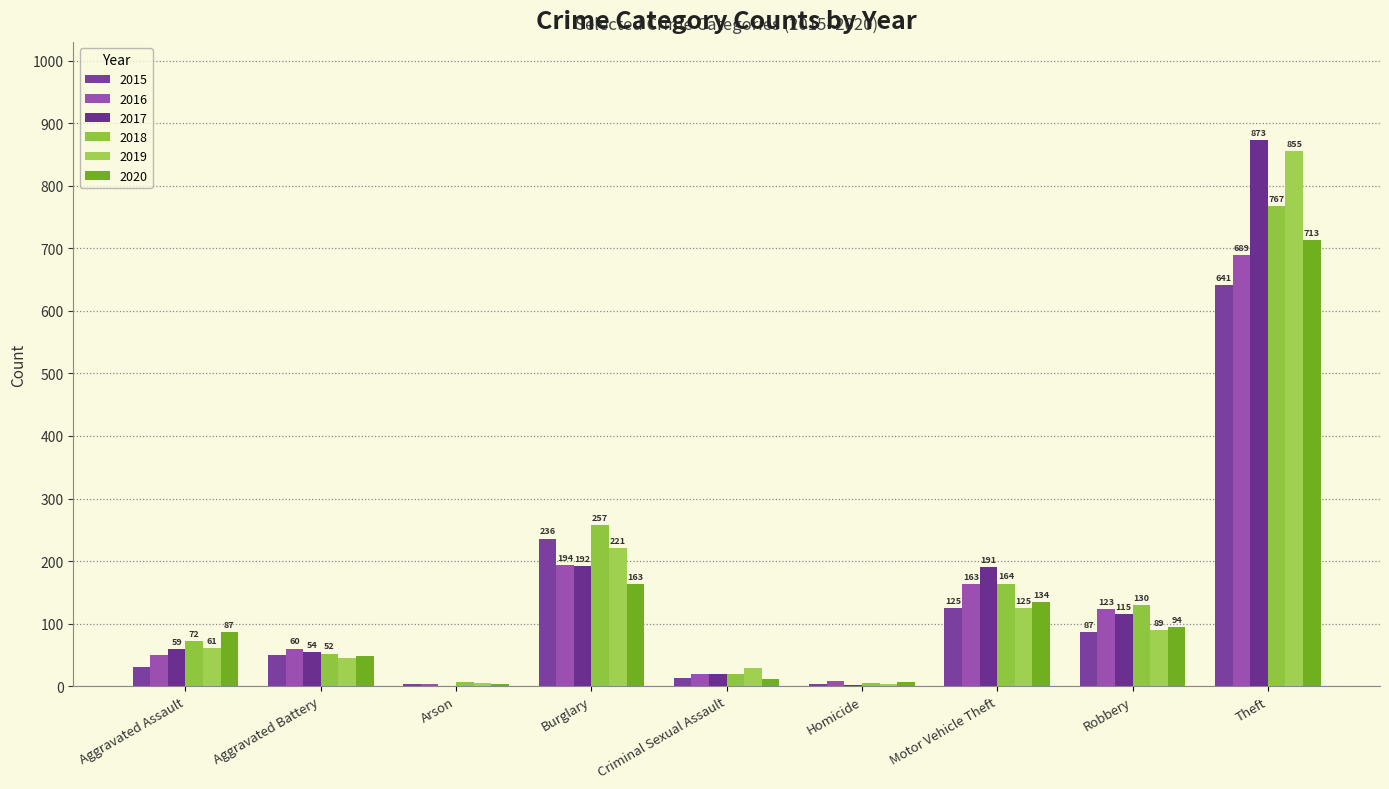

Reading left to right, extract all data points from this chart.

2015: Aggravated Assault=31	Aggravated Battery=50	Arson=3	Burglary=236	Criminal Sexual Assault=13	Homicide=4	Motor Vehicle Theft=125	Robbery=87	Theft=641
2016: Aggravated Assault=50	Aggravated Battery=60	Arson=3	Burglary=194	Criminal Sexual Assault=20	Homicide=8	Motor Vehicle Theft=163	Robbery=123	Theft=689
2017: Aggravated Assault=59	Aggravated Battery=54	Arson=1	Burglary=192	Criminal Sexual Assault=19	Homicide=2	Motor Vehicle Theft=191	Robbery=115	Theft=873
2018: Aggravated Assault=72	Aggravated Battery=52	Arson=6	Burglary=257	Criminal Sexual Assault=20	Homicide=5	Motor Vehicle Theft=164	Robbery=130	Theft=767
2019: Aggravated Assault=61	Aggravated Battery=45	Arson=5	Burglary=221	Criminal Sexual Assault=29	Homicide=3	Motor Vehicle Theft=125	Robbery=89	Theft=855
2020: Aggravated Assault=87	Aggravated Battery=48	Arson=4	Burglary=163	Criminal Sexual Assault=12	Homicide=6	Motor Vehicle Theft=134	Robbery=94	Theft=713